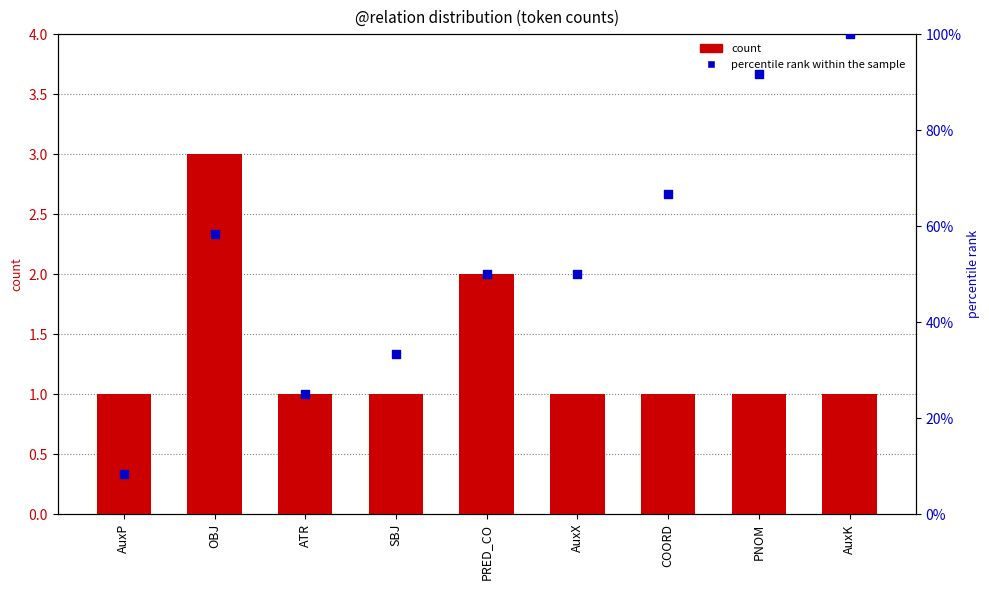

What is the total value across all series at PNOM?

92.7